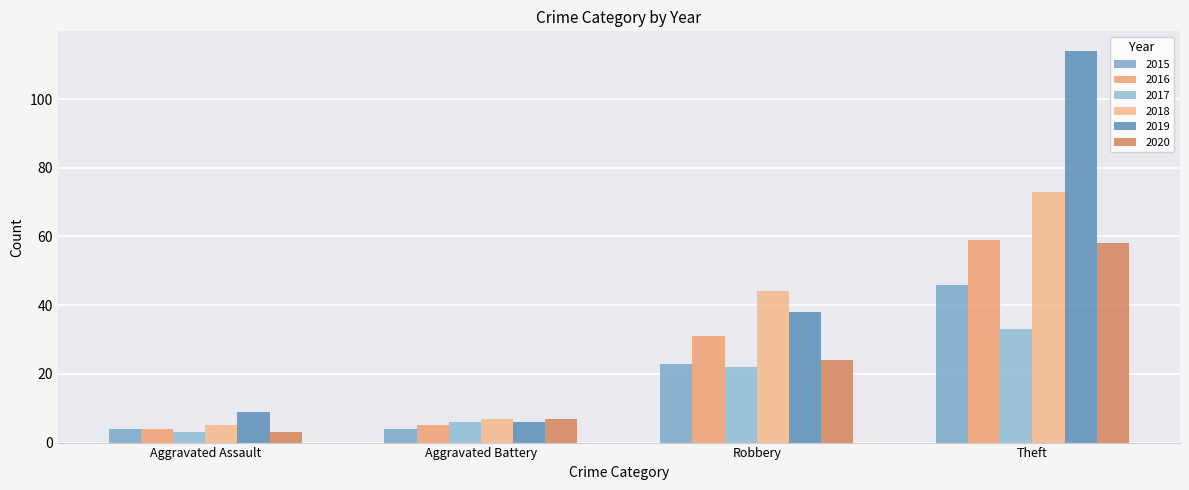

Reading left to right, what are all the values shown in this chart?

2015: Aggravated Assault=4	Aggravated Battery=4	Robbery=23	Theft=46
2016: Aggravated Assault=4	Aggravated Battery=5	Robbery=31	Theft=59
2017: Aggravated Assault=3	Aggravated Battery=6	Robbery=22	Theft=33
2018: Aggravated Assault=5	Aggravated Battery=7	Robbery=44	Theft=73
2019: Aggravated Assault=9	Aggravated Battery=6	Robbery=38	Theft=114
2020: Aggravated Assault=3	Aggravated Battery=7	Robbery=24	Theft=58